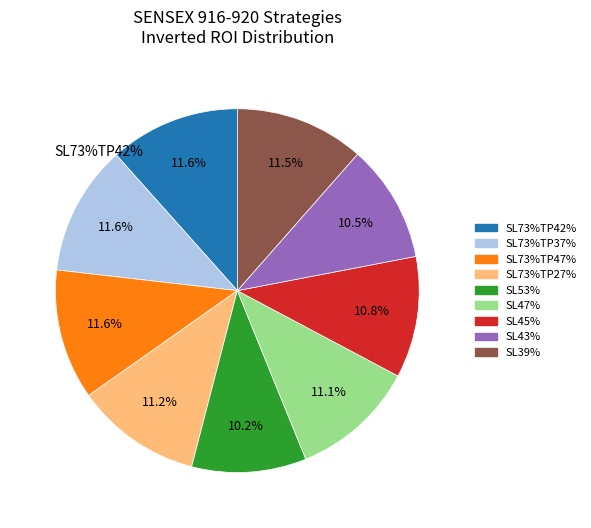

The SL39% slice represents 4% of the pie. True or false?

False